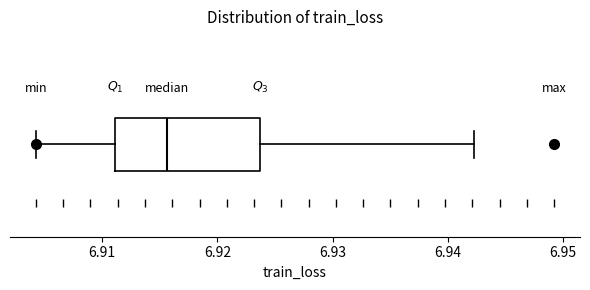

Where does the right whisker of the box end on the x-axis? The values are not printed on the chart, so give them approximately, as read against the axis.

6.942